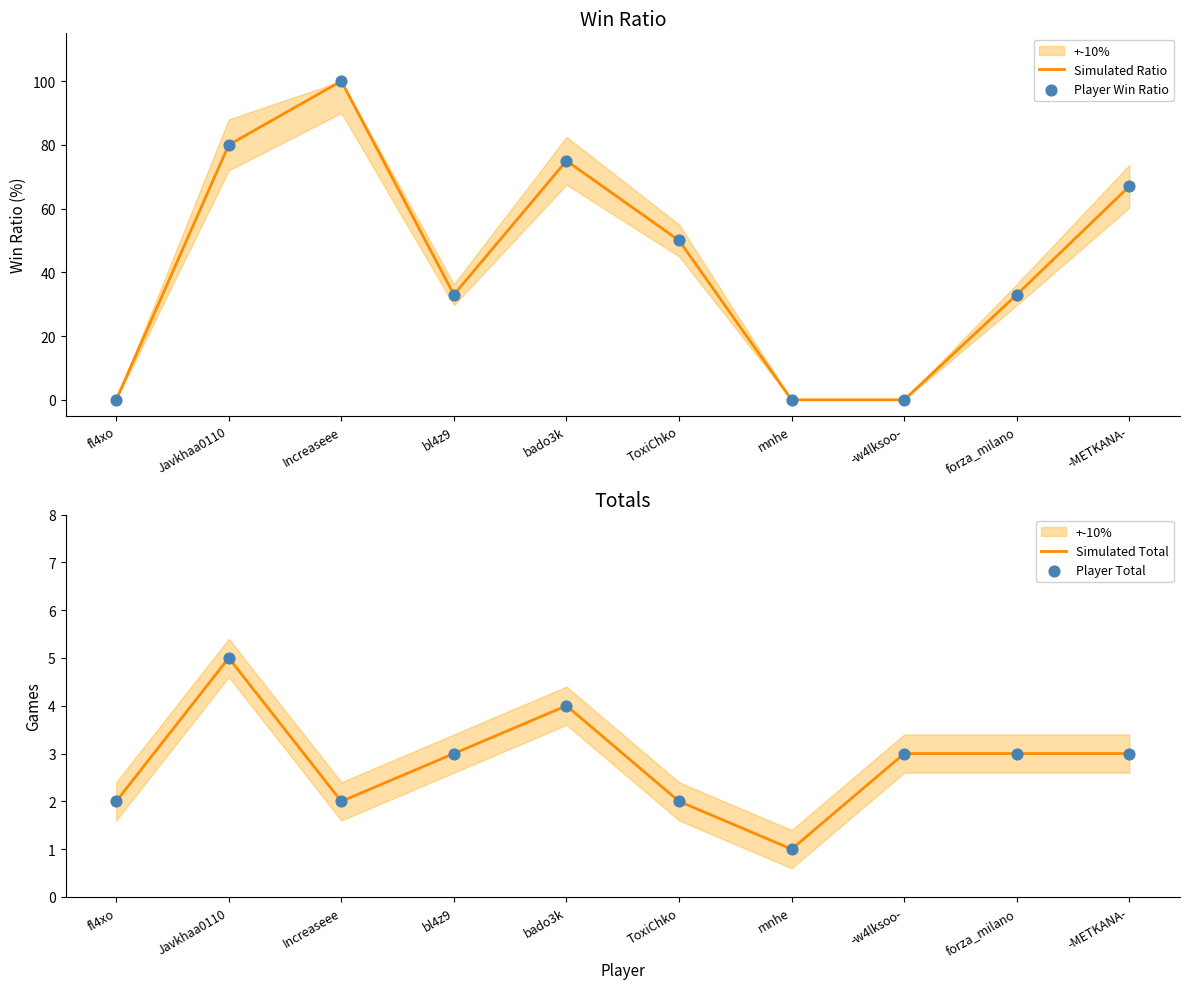

What are all the series names shown in the legend?

Simulated Ratio, Player Win Ratio, Simulated Total, Player Total